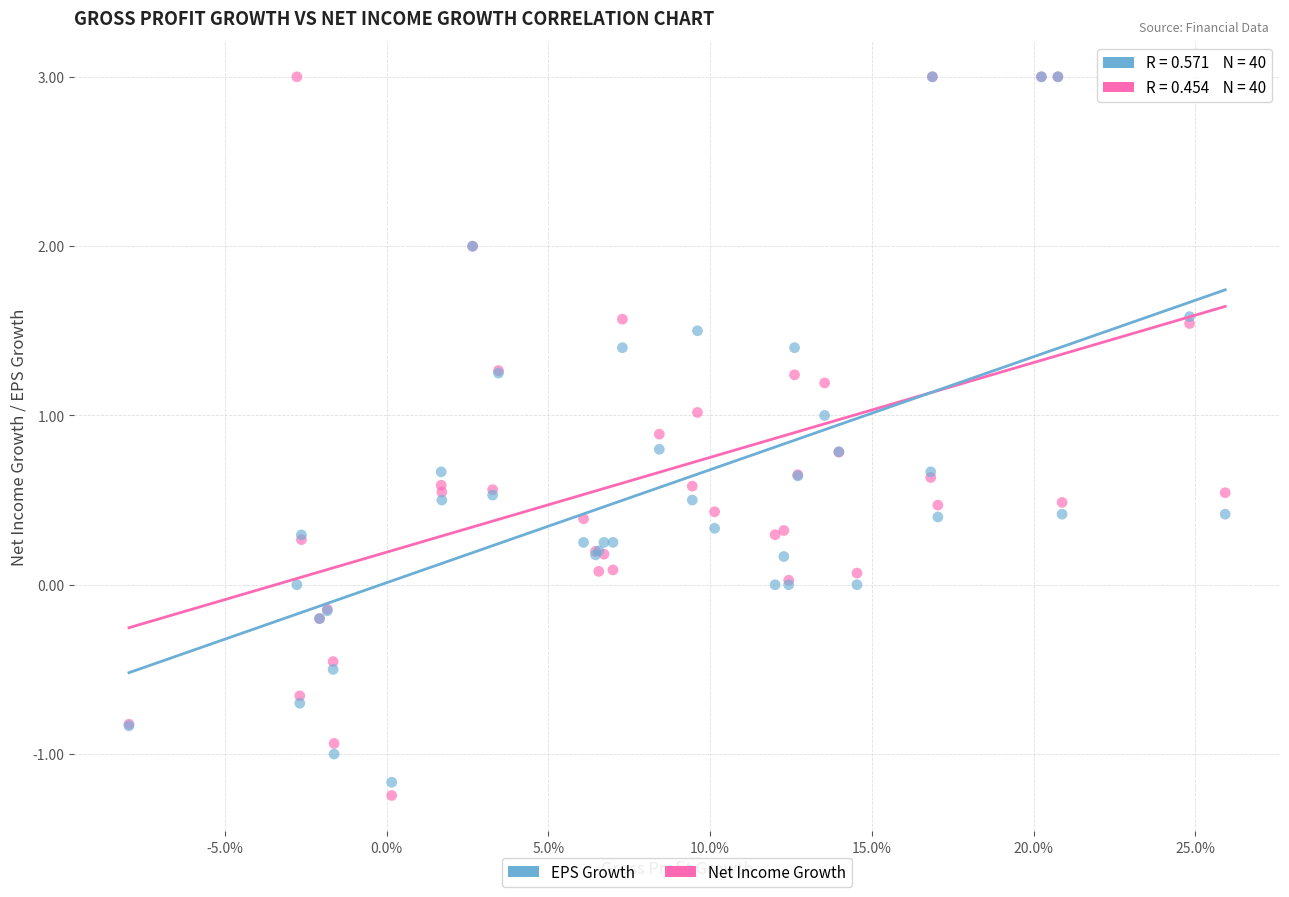

Which series reaches the minimum Y coordinate?

Net Income Growth